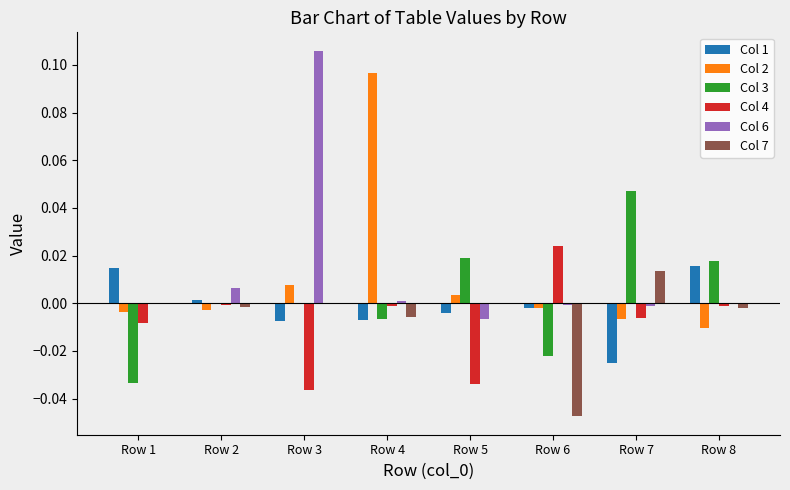

The Col 3 series shows 0.1 at Row 7. True or false?

False